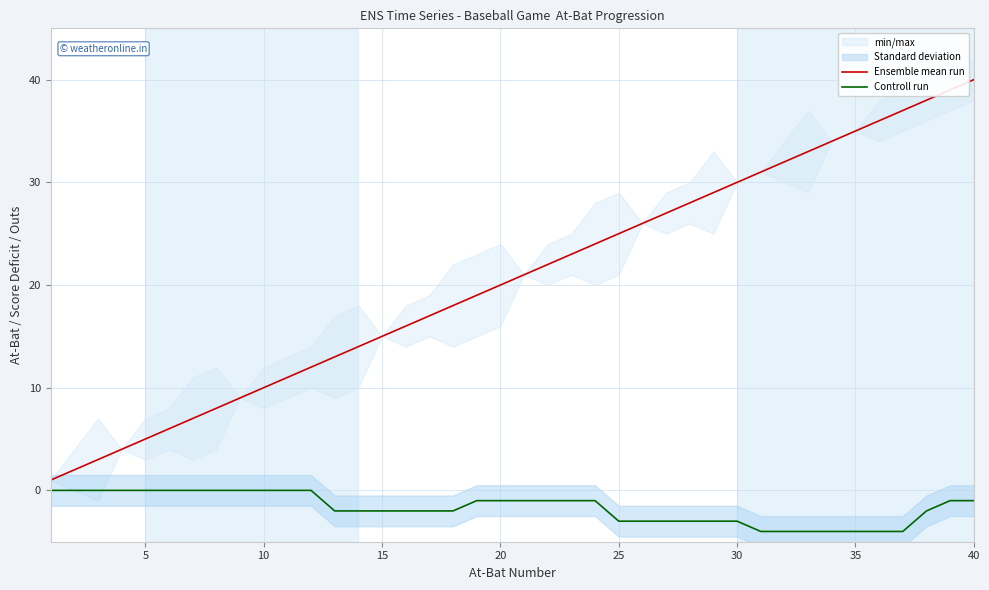

What is the difference between the maximum and minimum values in the Controll run series?

4